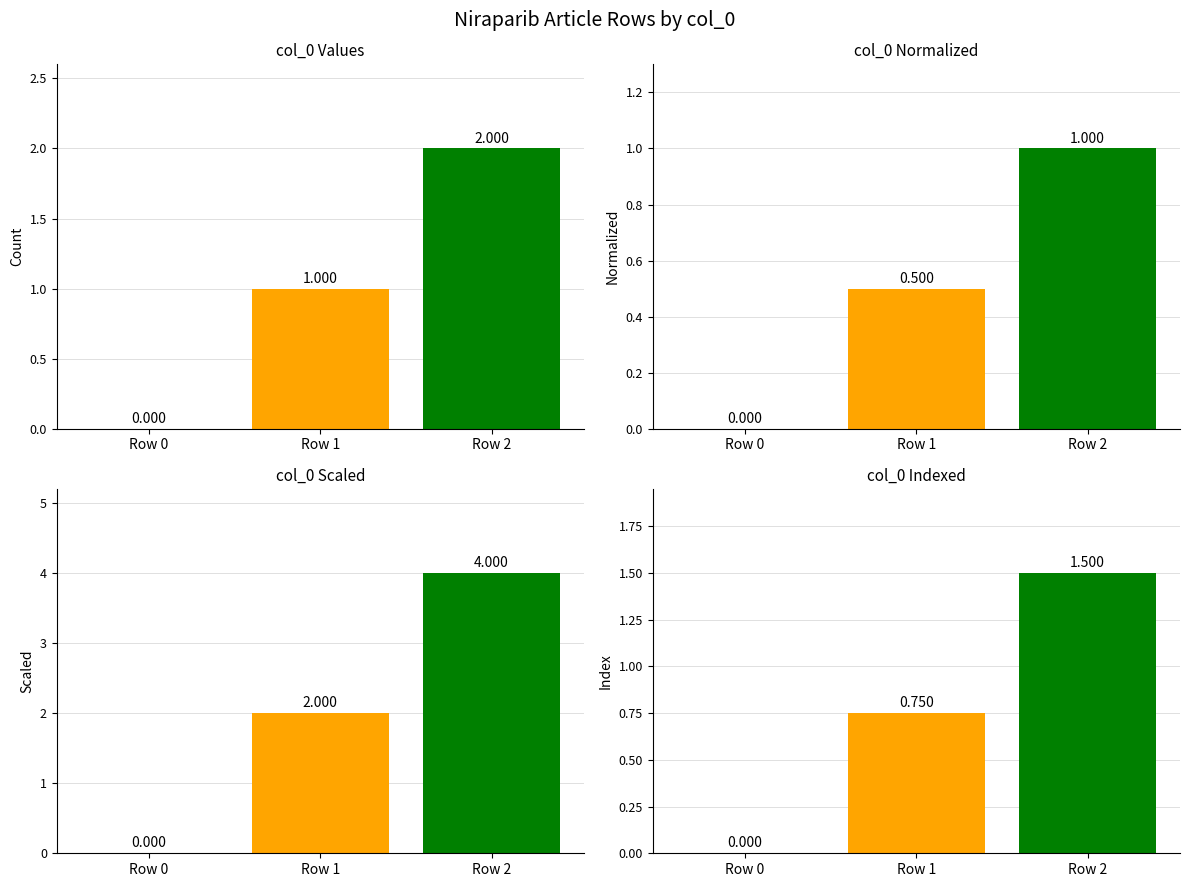

Between Row 0 and Row 2, which is larger?

Row 2